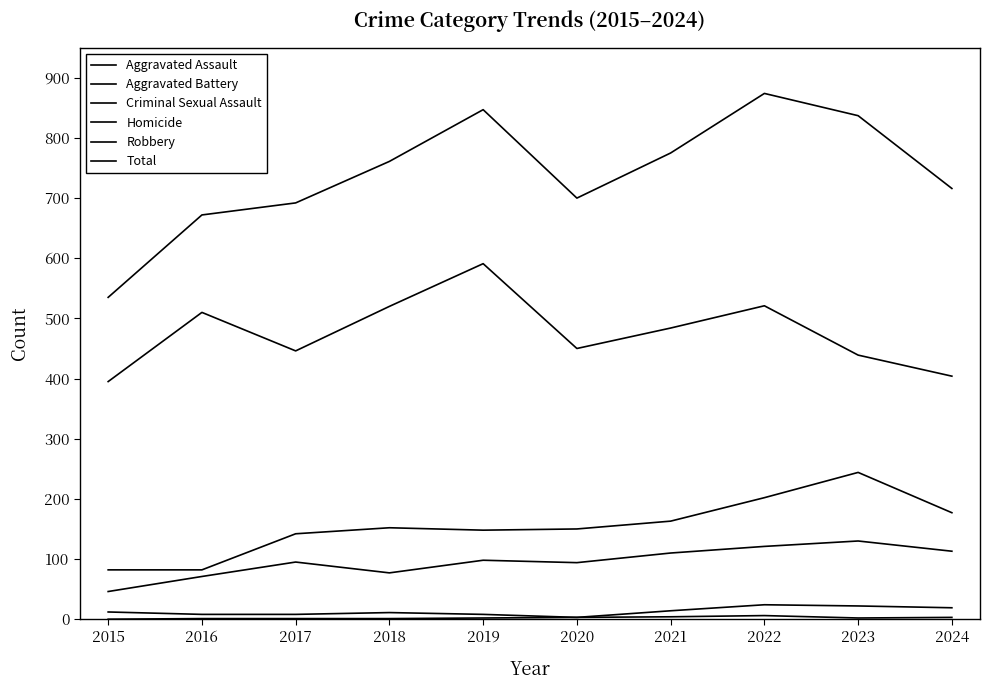

True or false: Criminal Sexual Assault has a value of 11 at 2018.

True